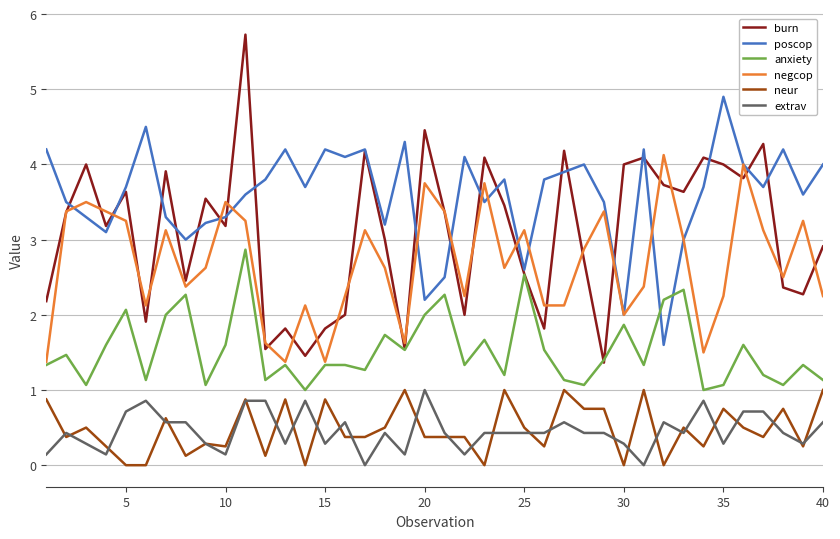

Which series has the largest total across all categories?

poscop